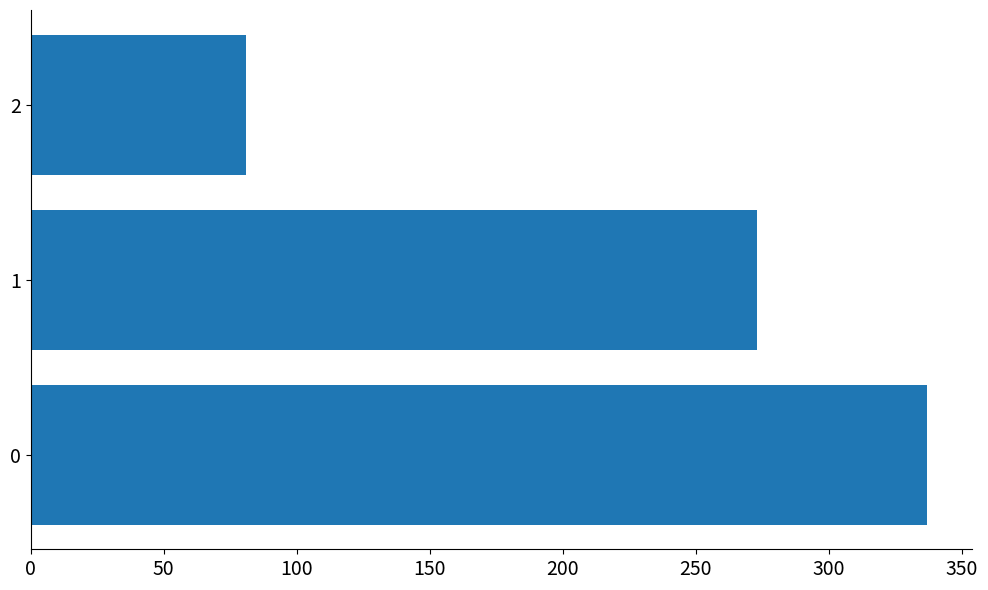

How many series are shown in this chart?

1